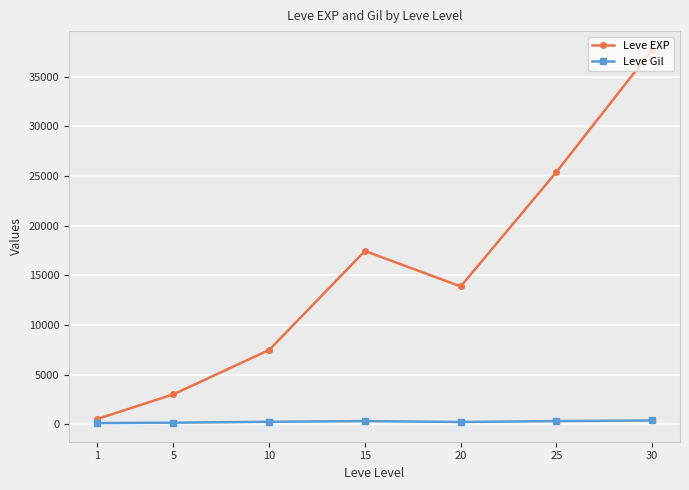

What are all the series names shown in the legend?

Leve EXP, Leve Gil